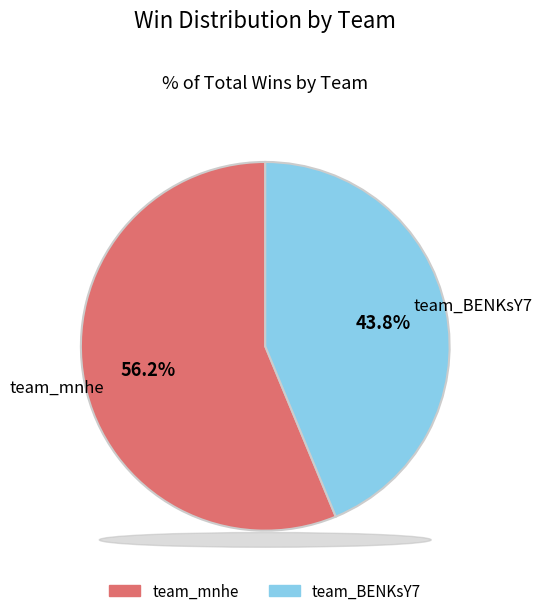

Count the number of slices in the pie.

2